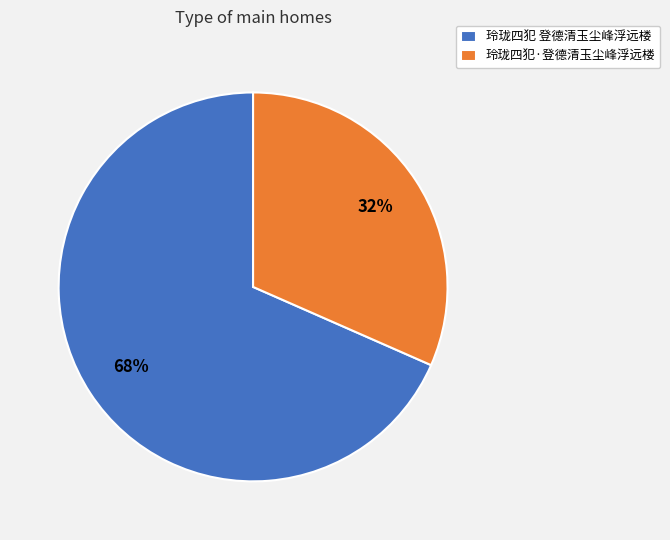

To the nearest percent, what is the combined percentage of 玲珑四犯 登德清玉尘峰浮远楼 and 玲珑四犯·登德清玉尘峰浮远楼?

100%